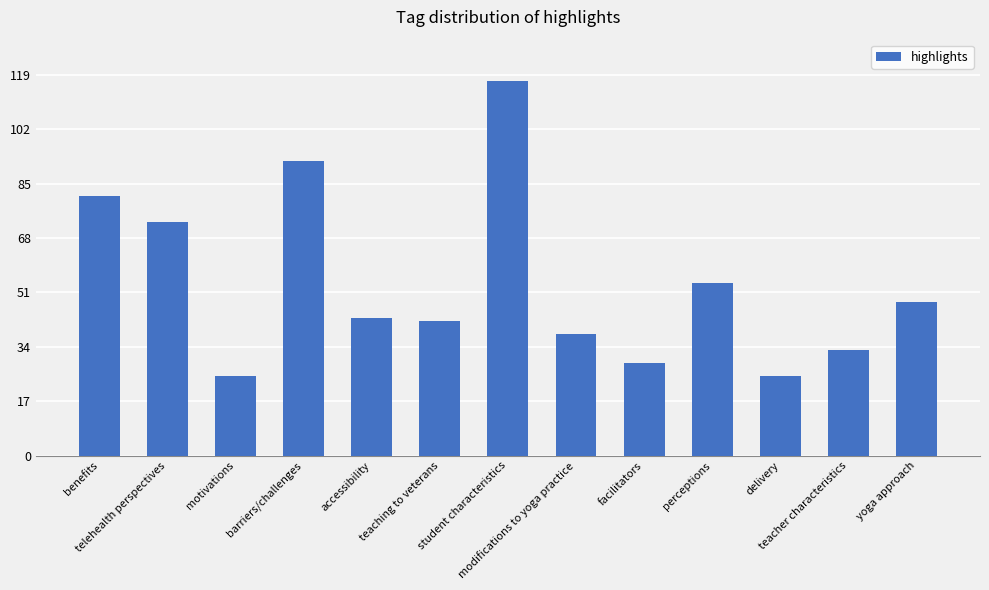

At which label is the value closest to 71?

telehealth perspectives